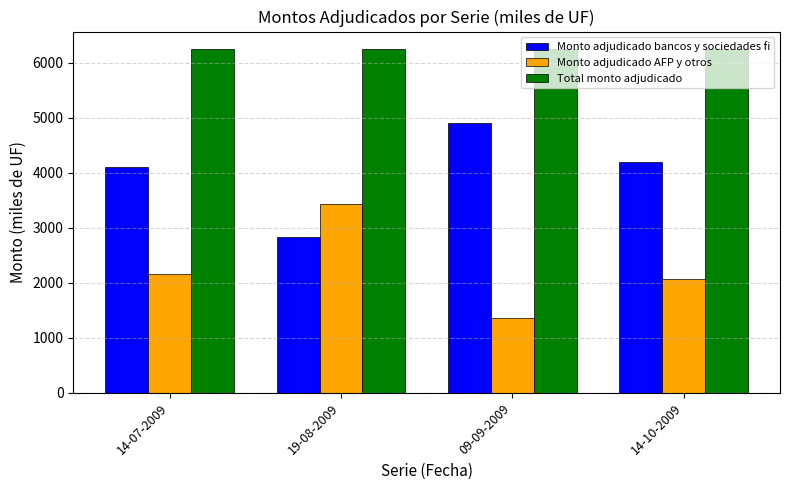

What is the difference between the Monto adjudicado AFP y otros values at 14-07-2009 and 09-09-2009?

795